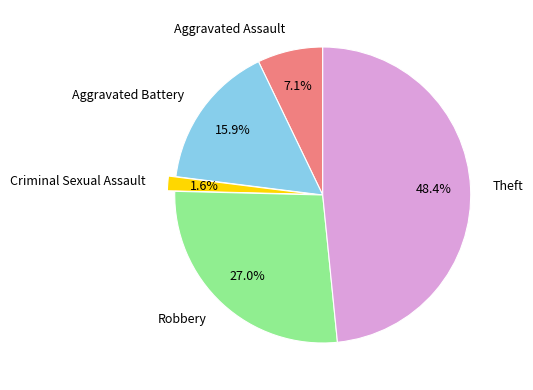

Is it true that Robbery is 40% of the pie?

False